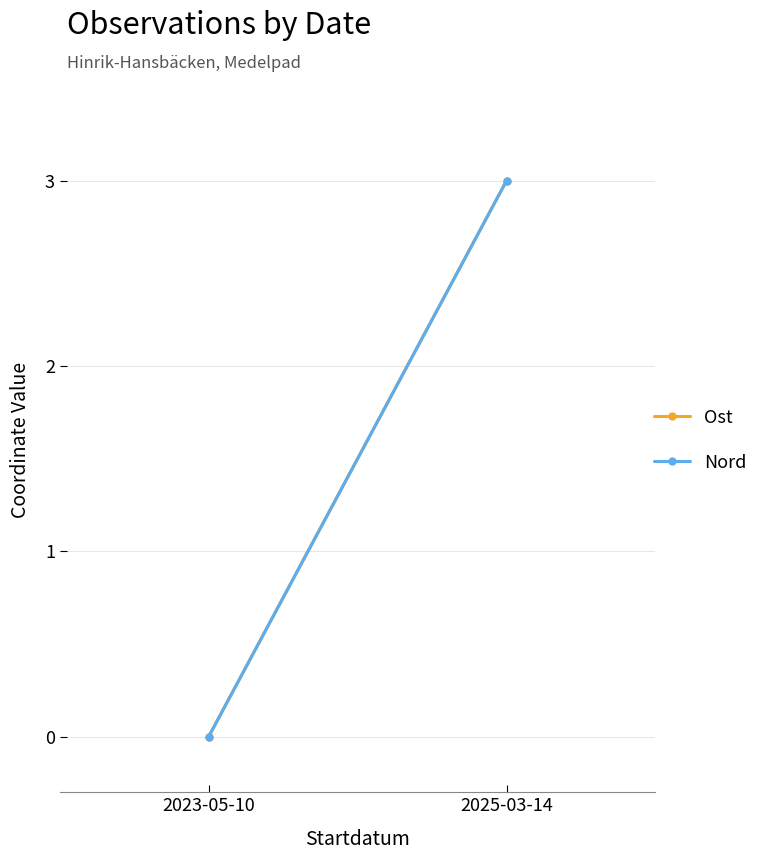

What is the label of the 2nd point from the left?

2025-03-14